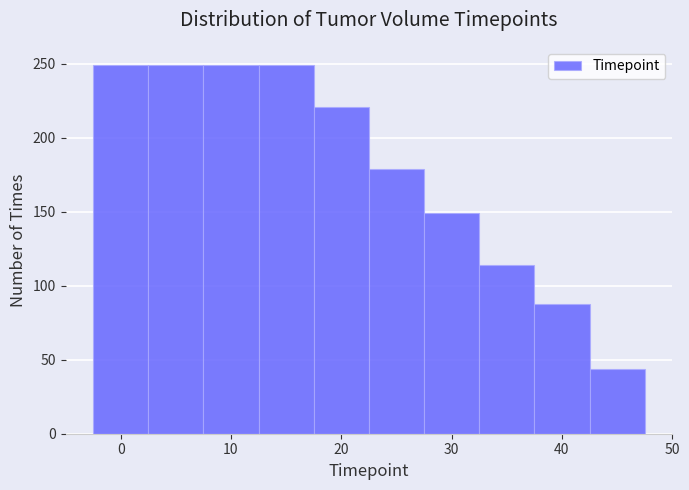

Reading left to right, transcribe this chart: for each bar, give the range it covers on the x-axis and its height. Neither the bar edges nor the heights are printed on the chart, so give them approximately, as read against the axes.

-2.5 to 2.5: 250
2.5 to 7.5: 250
7.5 to 12.5: 250
12.5 to 17.5: 250
17.5 to 22.5: 220
22.5 to 27.5: 180
27.5 to 32.5: 150
32.5 to 37.5: 115
37.5 to 42.5: 90
42.5 to 47.5: 45